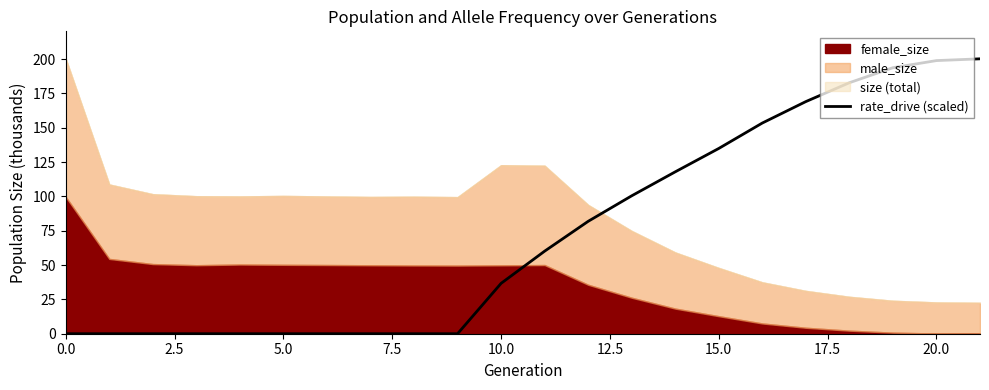

True or false: rate_drive (scaled) has a value of 199.0 at 20.0.

True